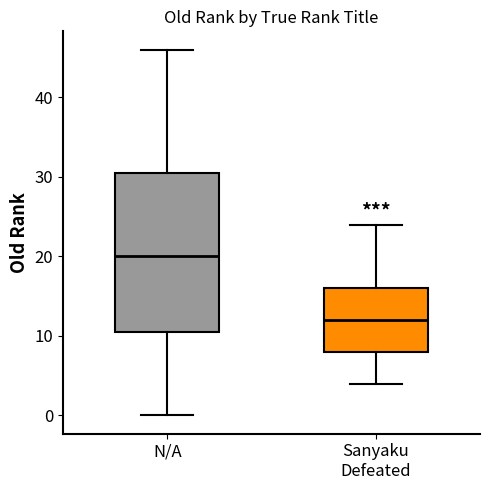

Reading left to right, read every box against the y-axis: the position of its median line, the range the box covers, and the ends of its whiskers. The values are not printed on the chart, so give them approximately, as read against the axis.

N/A: median 20, box 11 to 31, whiskers 0 to 46
Sanyaku Defeated: median 12, box 8 to 16, whiskers 4 to 24